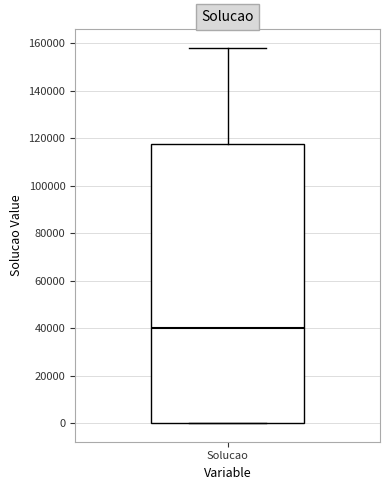

Read this box plot against the y-axis: the position of the median line, the range covered by the box, and the ends of both whiskers. The values are not printed on the chart, so give them approximately, as read against the axis.

median 40000, box 0 to 118000, whiskers 0 to 158000